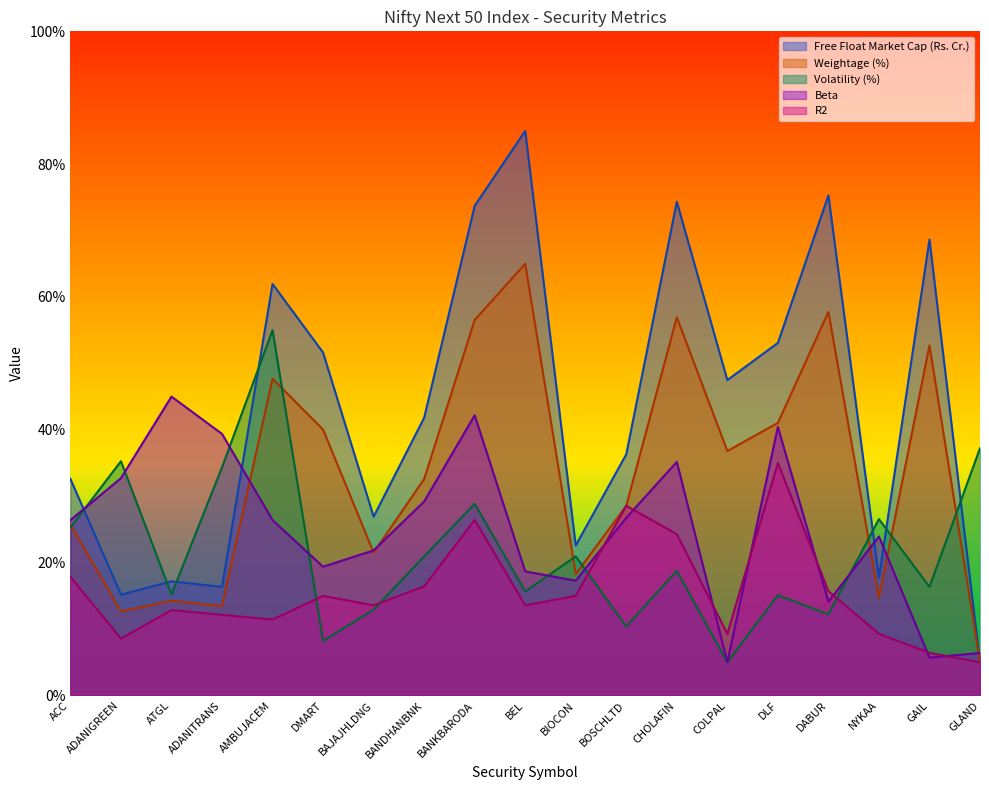

Is it true that Free Float Market Cap (Rs. Cr.) equals 8.3 at GLAND?

False